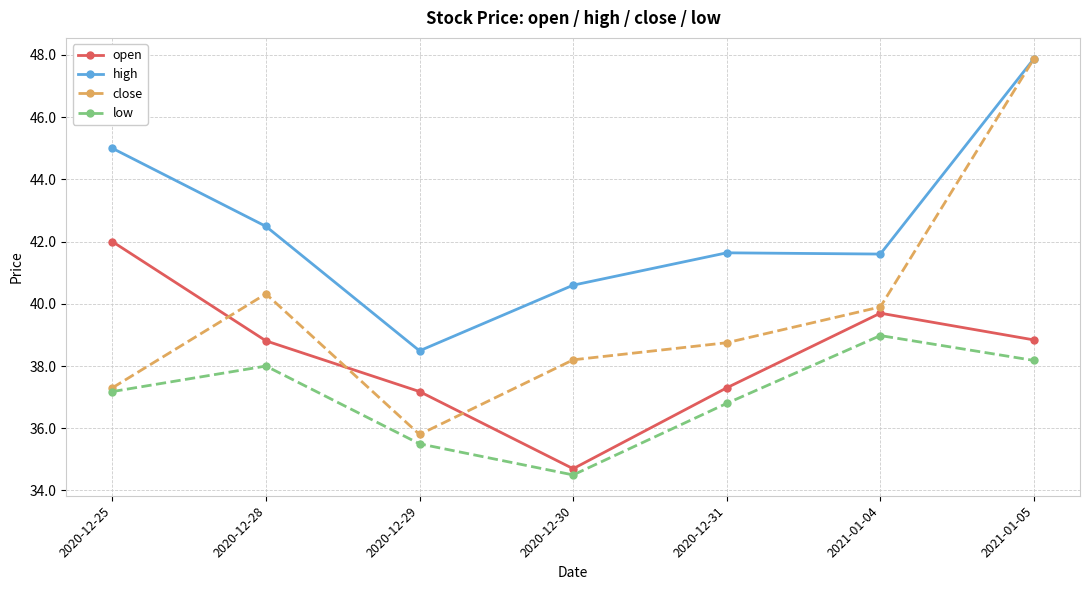

Count the number of data series in this chart.

4